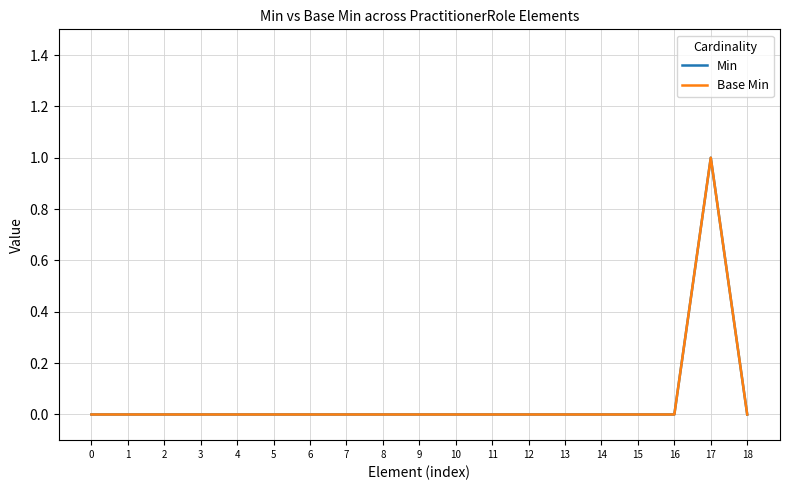

Reading left to right, what are all the values shown in this chart?

Min: 0	0	0	0	0	0	0	0	0	0	0	0	0	0	0	0	0	1	0
Base Min: 0	0	0	0	0	0	0	0	0	0	0	0	0	0	0	0	0	1	0